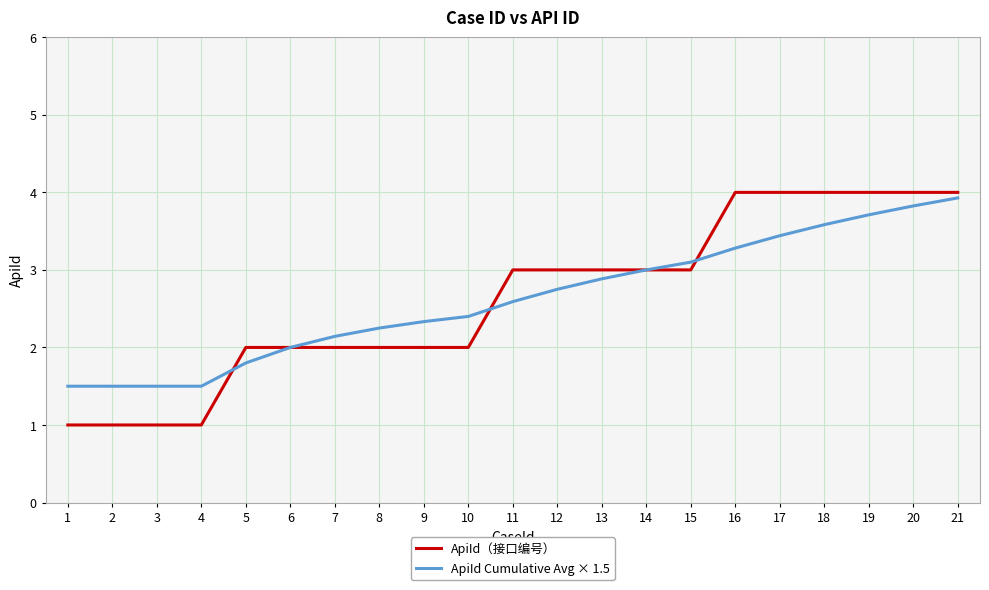

The value of ApiId（接口编号） at 17 is 4.0. True or false?

True